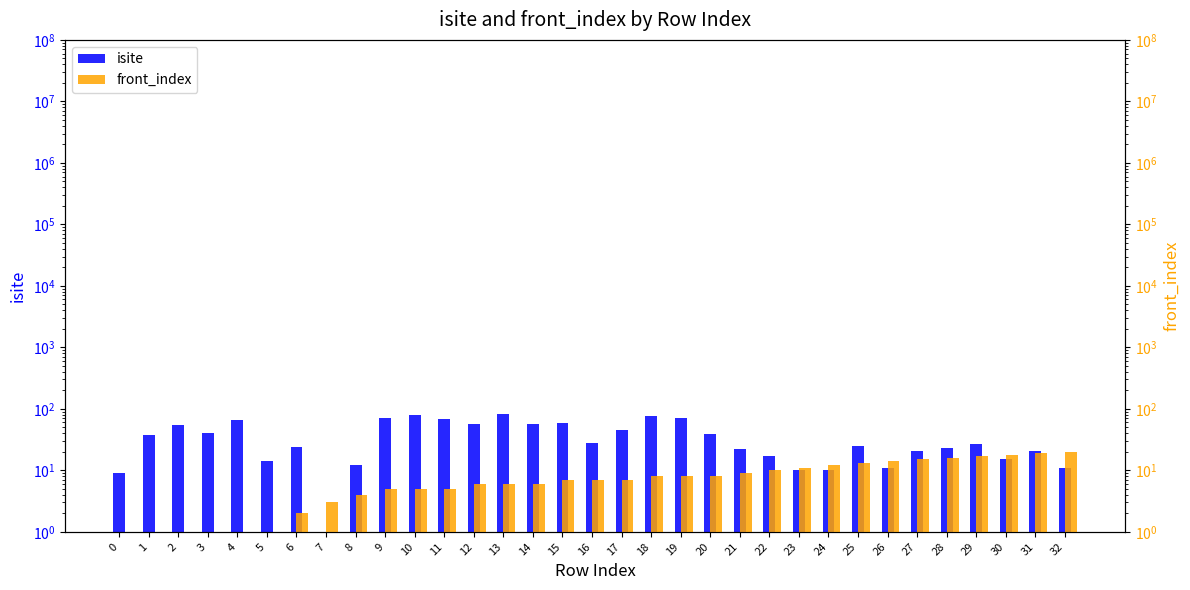

What is the approximate value of isite at 10, to the nearest 5?

80